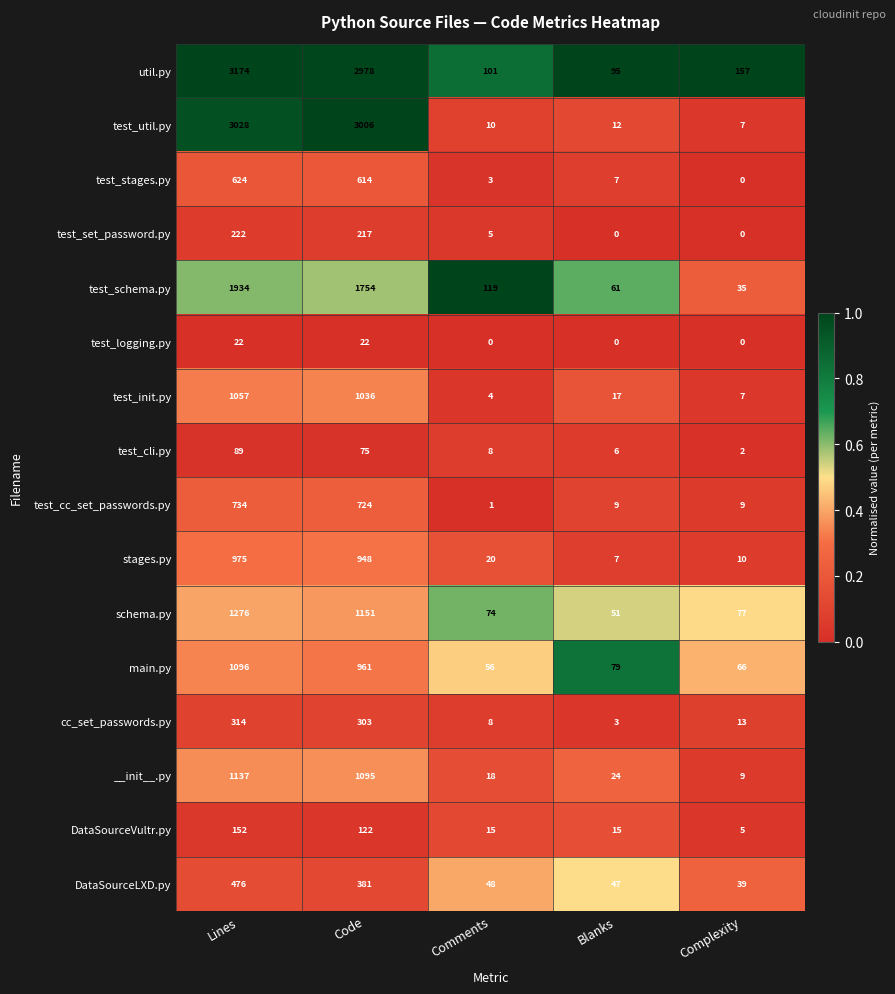

What is the difference between the maximum and minimum values in the util.py series?

3079